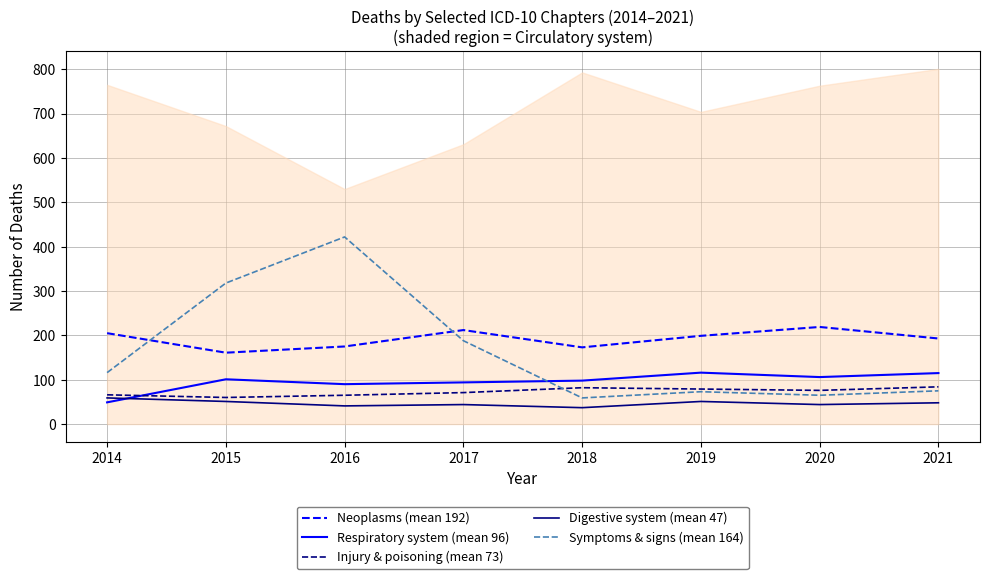

Reading left to right, extract all data points from this chart.

Neoplasms (mean 192): 2014=205	2015=161	2016=175	2017=212	2018=173	2019=199	2020=219	2021=193
Respiratory system (mean 96): 2014=49	2015=101	2016=90	2017=94	2018=98	2019=116	2020=106	2021=115
Injury & poisoning (mean 73): 2014=66	2015=60	2016=65	2017=71	2018=82	2019=79	2020=76	2021=84
Digestive system (mean 47): 2014=59	2015=51	2016=41	2017=44	2018=37	2019=51	2020=44	2021=48
Symptoms & signs (mean 164): 2014=116	2015=318	2016=422	2017=188	2018=59	2019=73	2020=65	2021=75